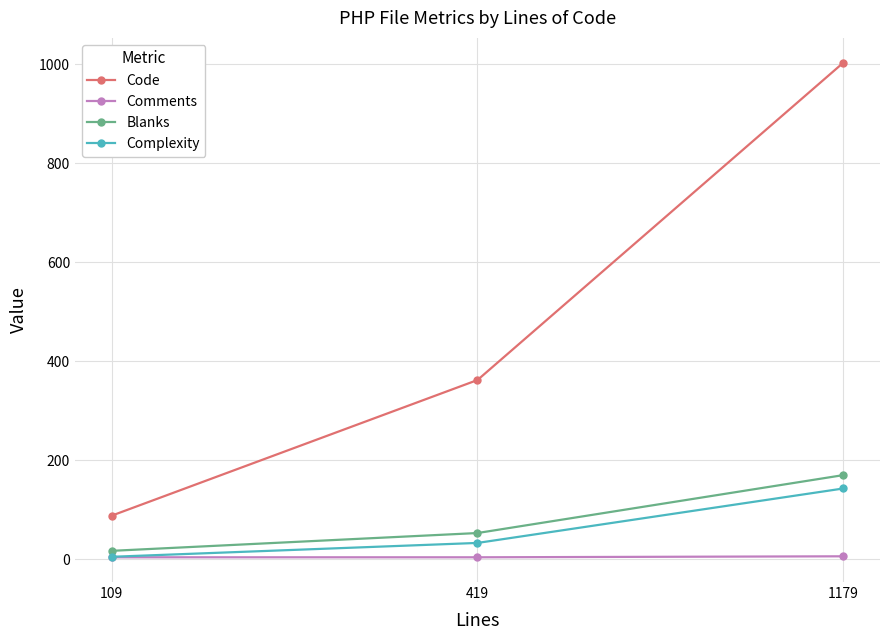

Is the value of Code at 419 greater than the value of Complexity at 419?

Yes